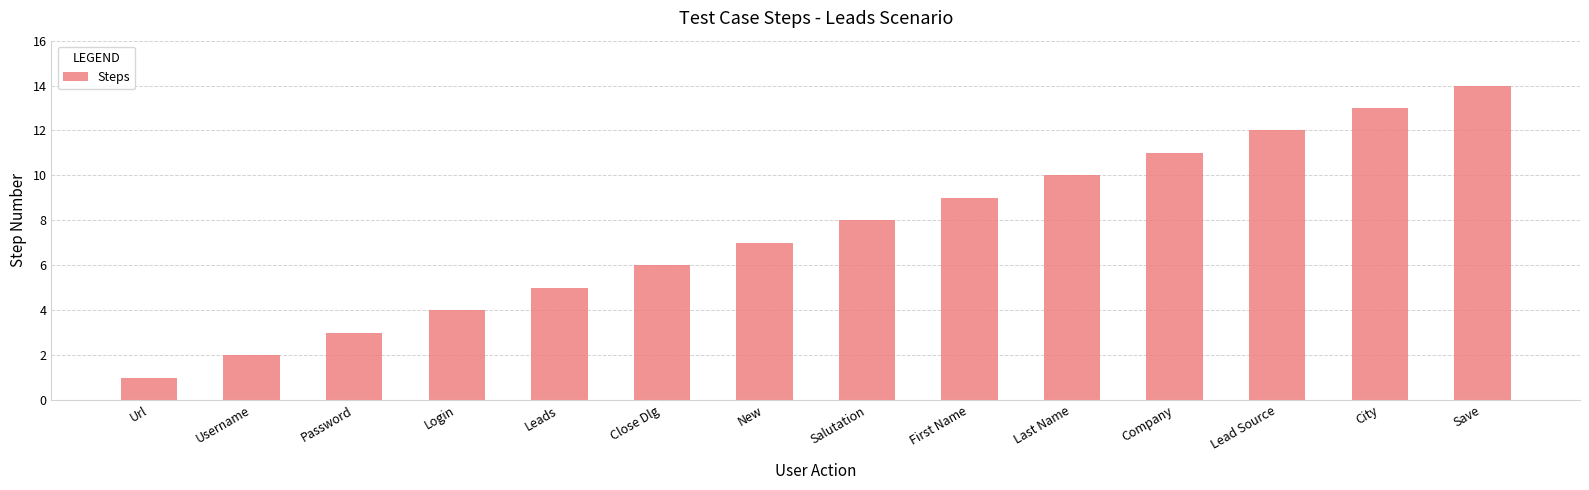

What is the difference between the second highest and minimum values?

12